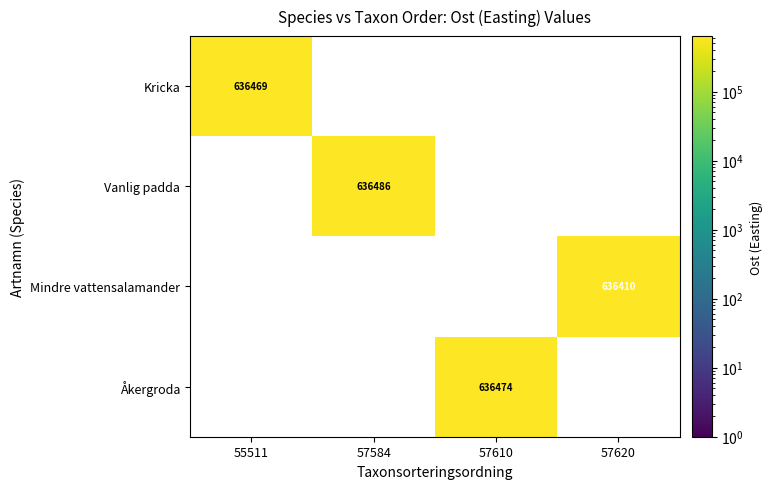

Count the number of categories in the chart.

4